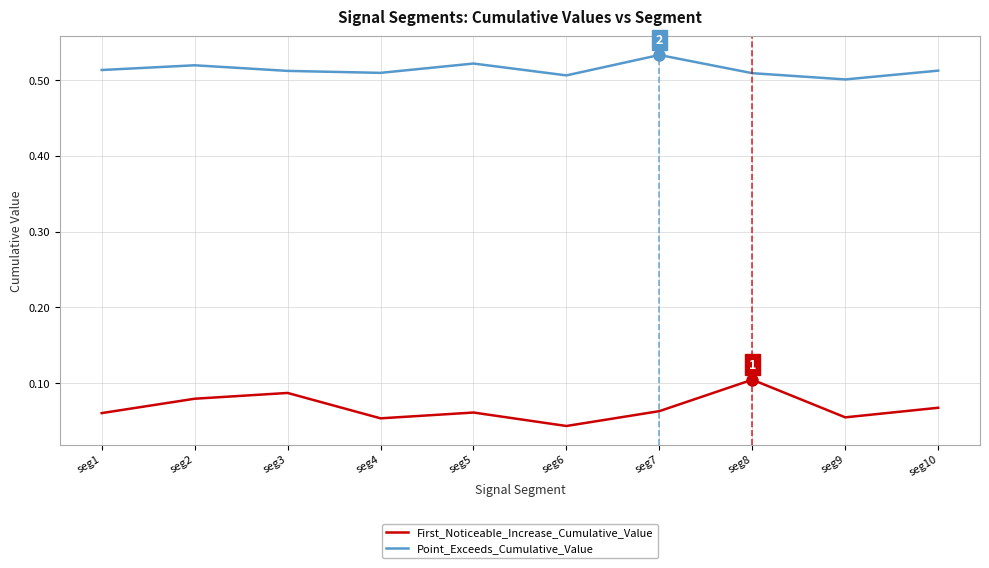

What is the total value across all series at seg7?

0.6